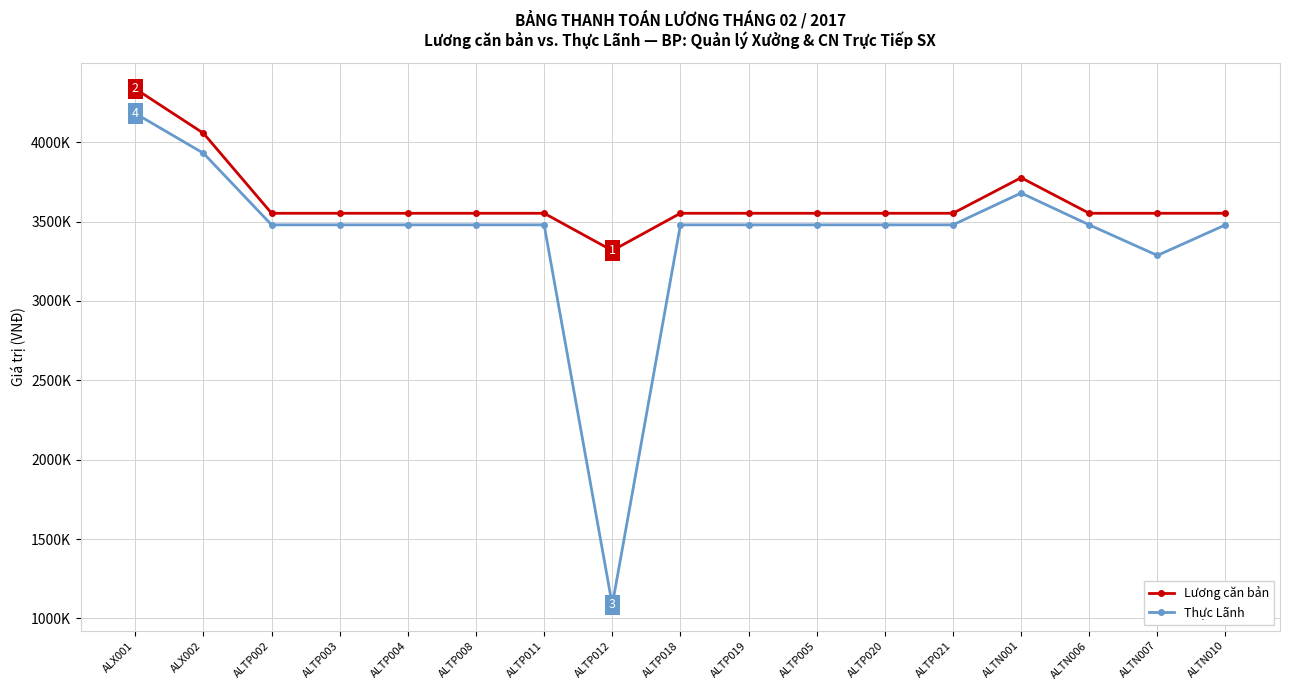

Reading left to right, transcribe all the data shown in this chart.

Lương căn bản: 4336000	4056000	3552000	3552000	3552000	3552000	3552000	3317000	3552000	3552000	3552000	3552000	3552000	3776000	3552000	3552000	3552000
Thực Lãnh: 4180720	3930120	3479040	3479040	3479040	3479040	3479040	1085100	3479040	3479040	3479040	3479040	3479040	3679520	3479040	3286440	3479040